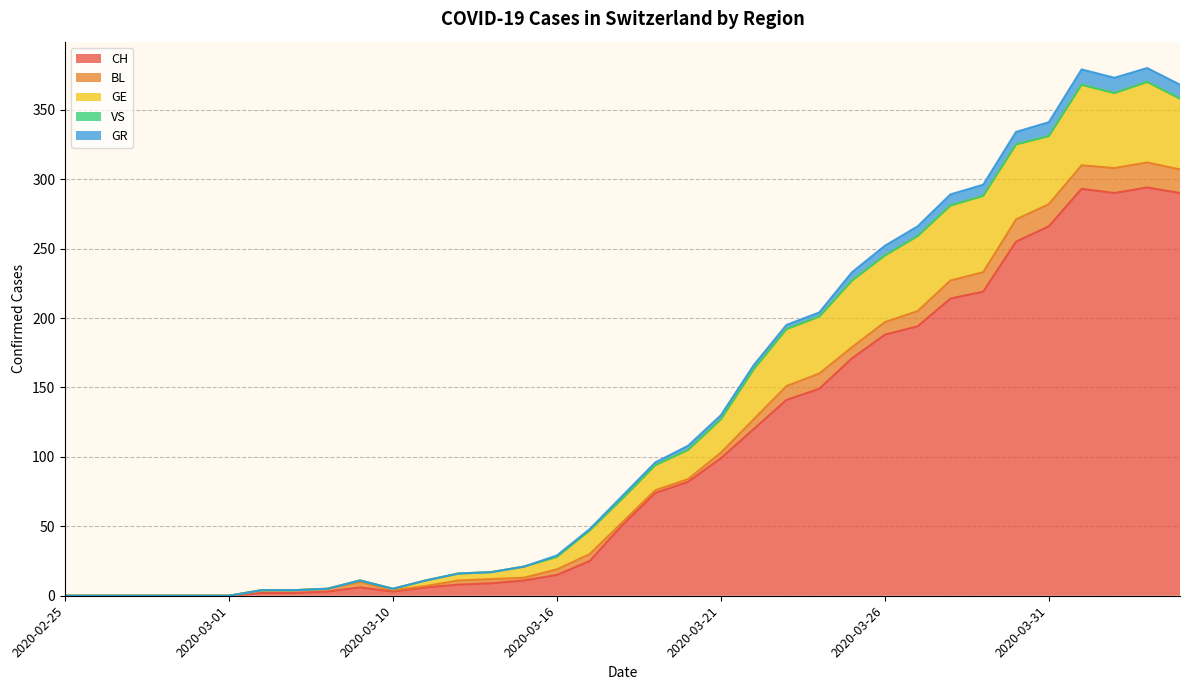

Between which two adjacent categories do GR and BL first intersect?

2020-03-20 and 2020-03-21